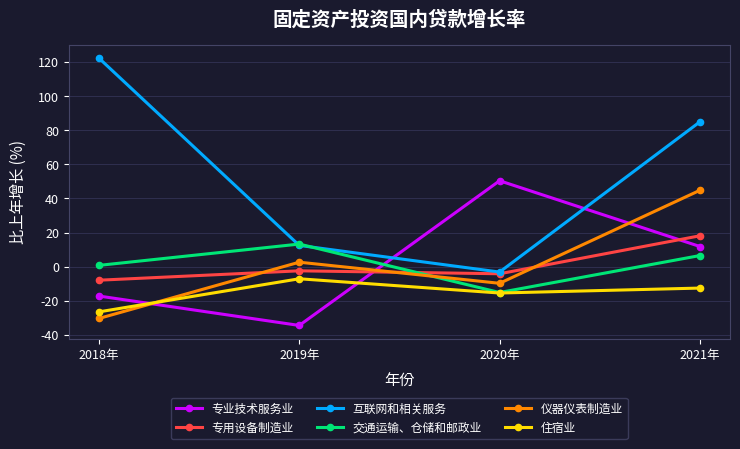

What value does the 仪器仪表制造业 series have at 2018年?

-30.4